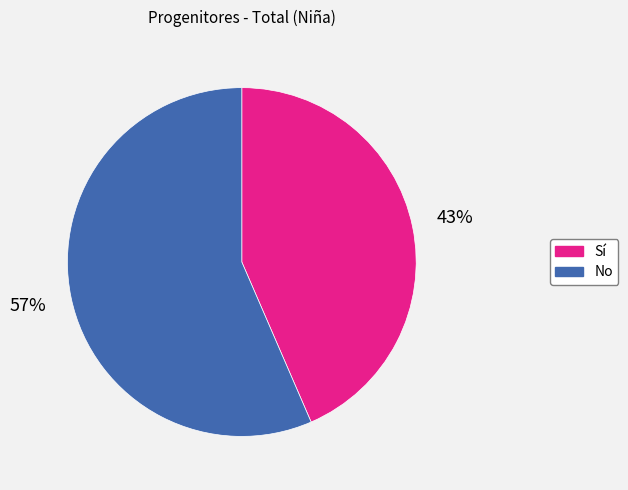

Rank the categories by value from lowest to highest.

Sí, No